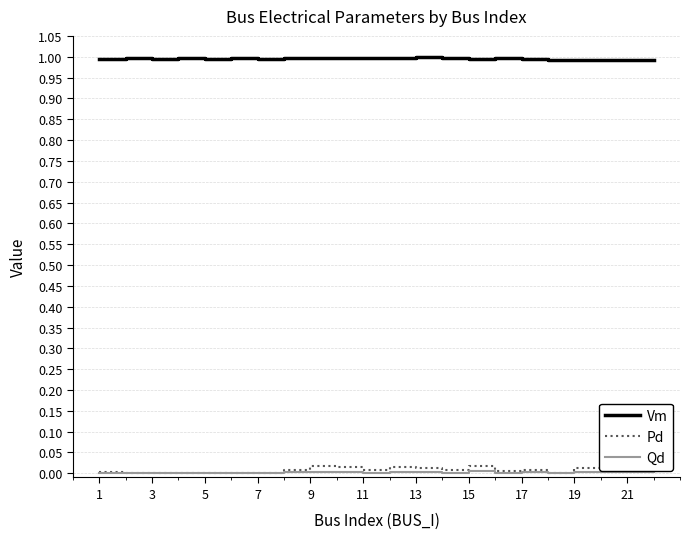

How many Vm values are between 0 and 1?

22